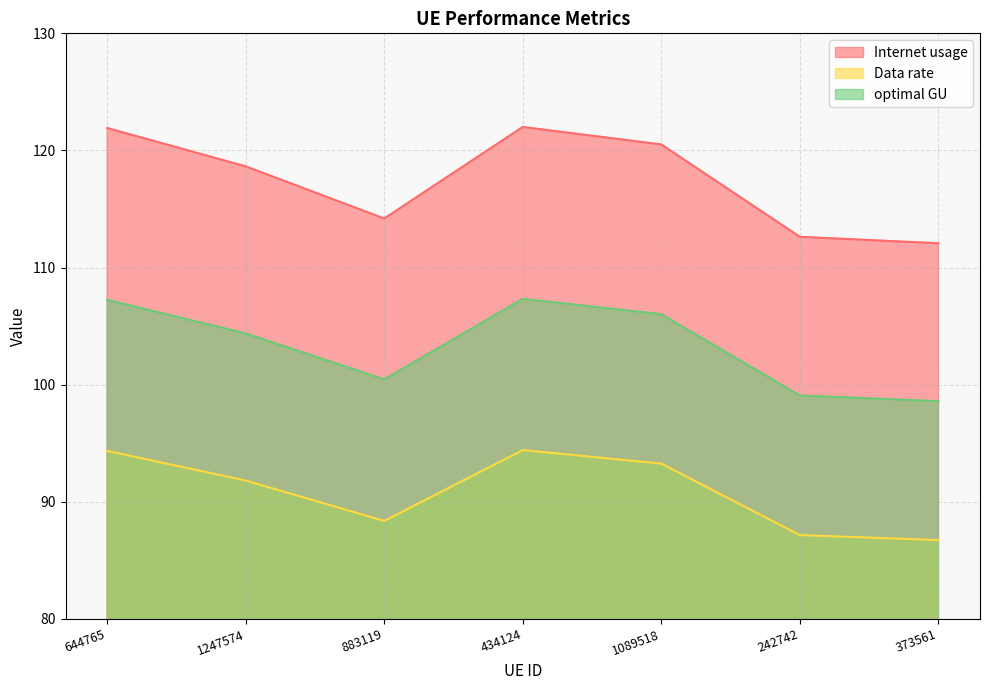

What is the smallest value displayed?

86.7